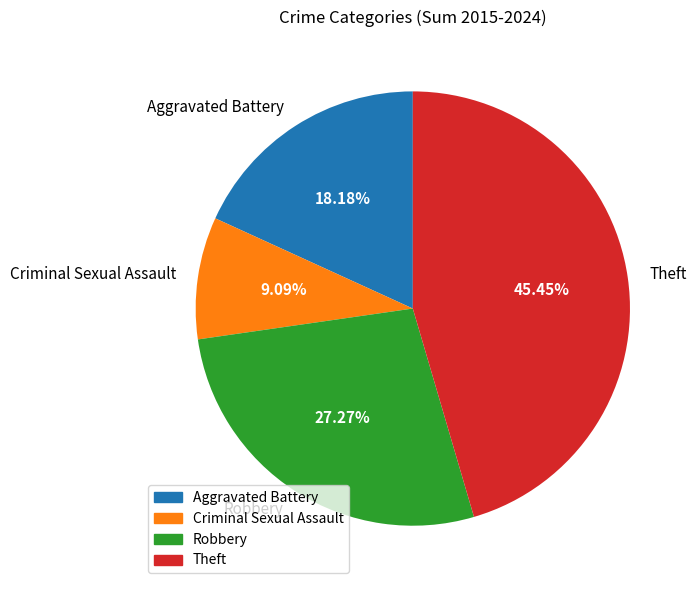

To the nearest percent, what is the difference between the Aggravated Battery and Robbery slice percentages?

9%